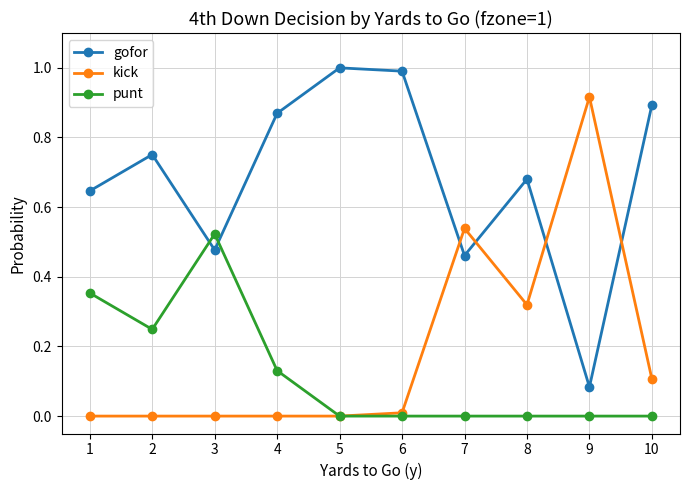

Is it true that punt equals 0.0 at 10?

True